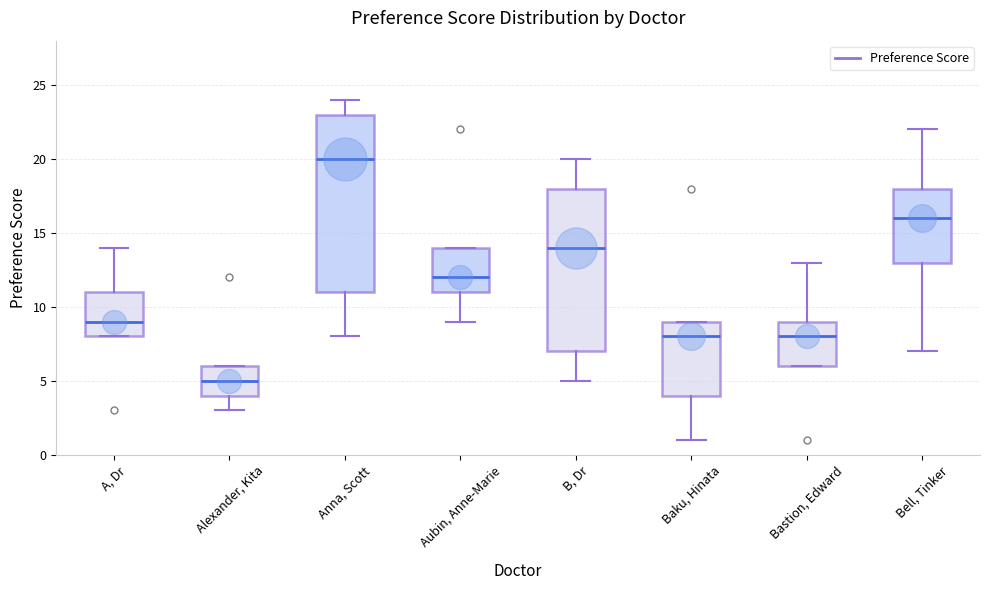

Which box's median line is the highest?

Anna, Scott